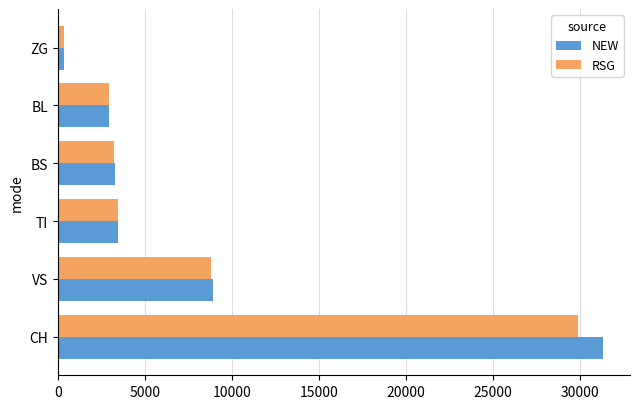

Rank the series by their maximum value, from highest to lowest.

NEW, RSG